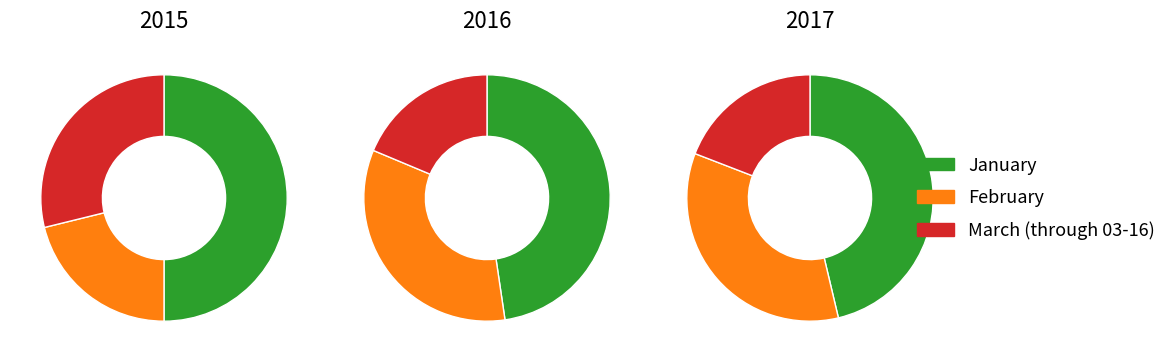

Is it true that March (through 03-16) is 19% of the pie?

True